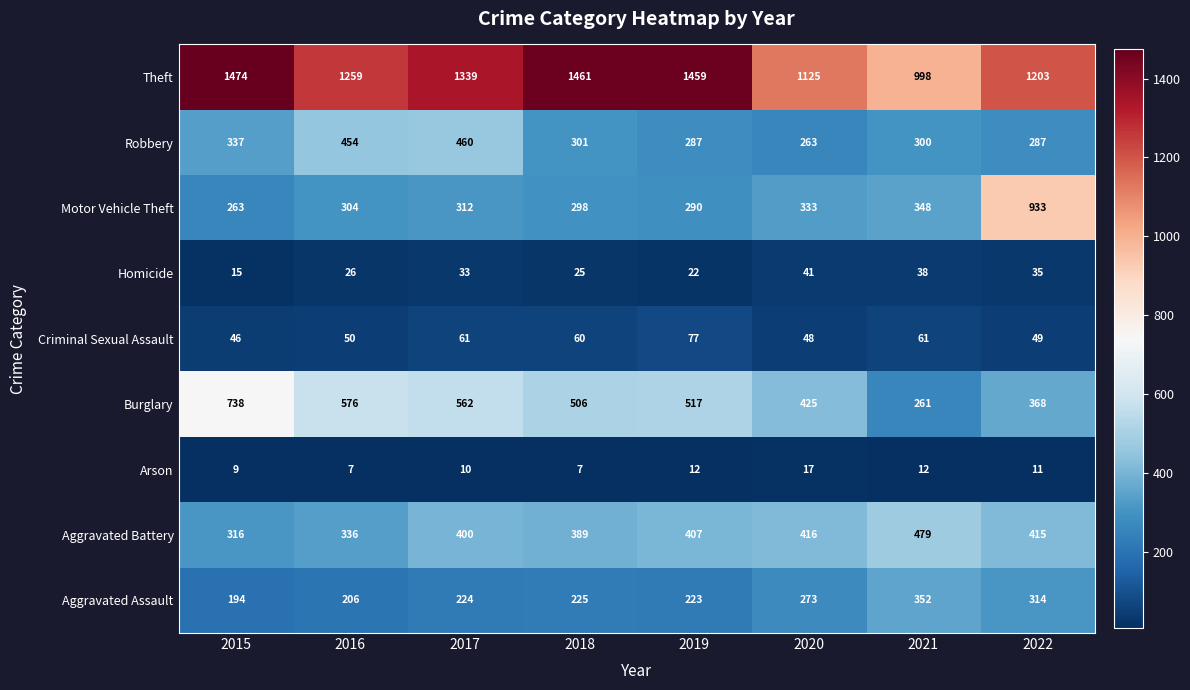

At which label is Theft closest to 1236?

2016